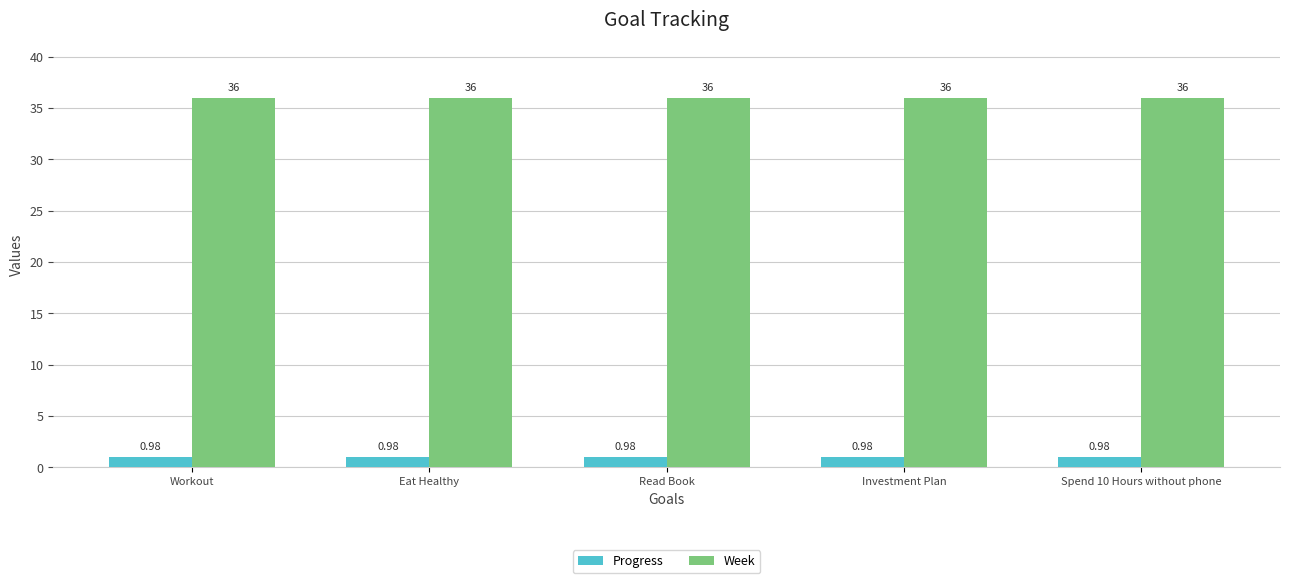

Is it true that Week equals 7.9 at Investment Plan?

False